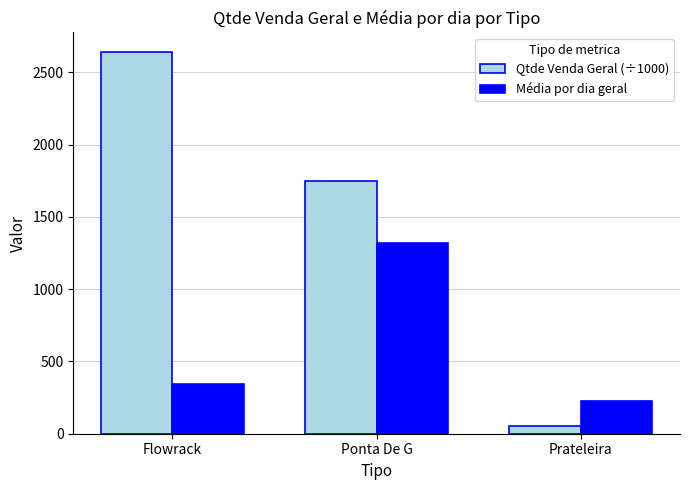

How many distinct data groups are displayed?

2